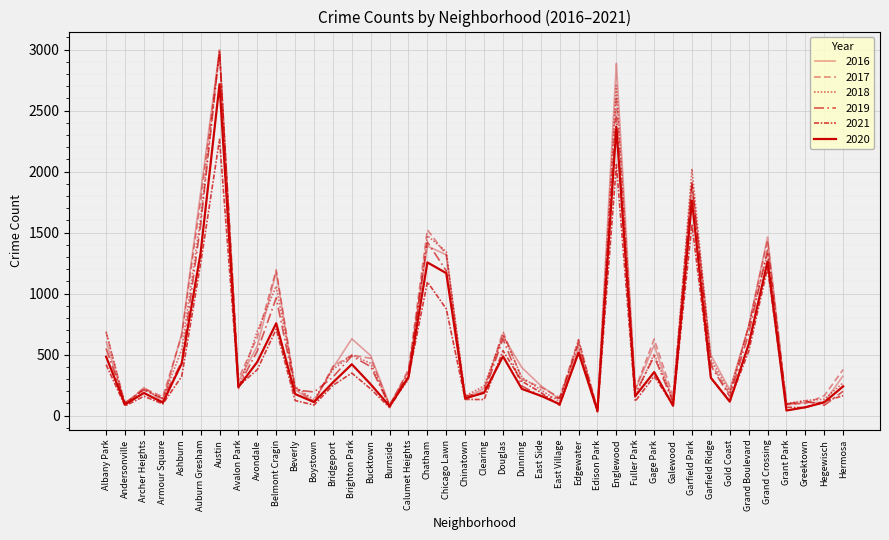

The 2018 series shows 102 at Dunning. True or false?

False